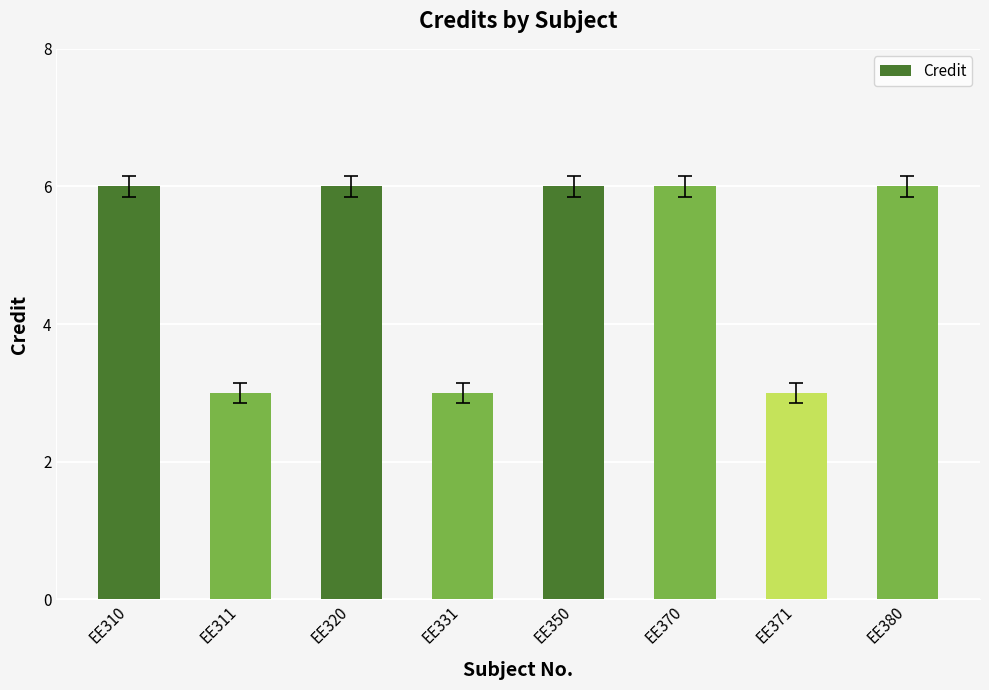

Does the chart contain any negative values?

No